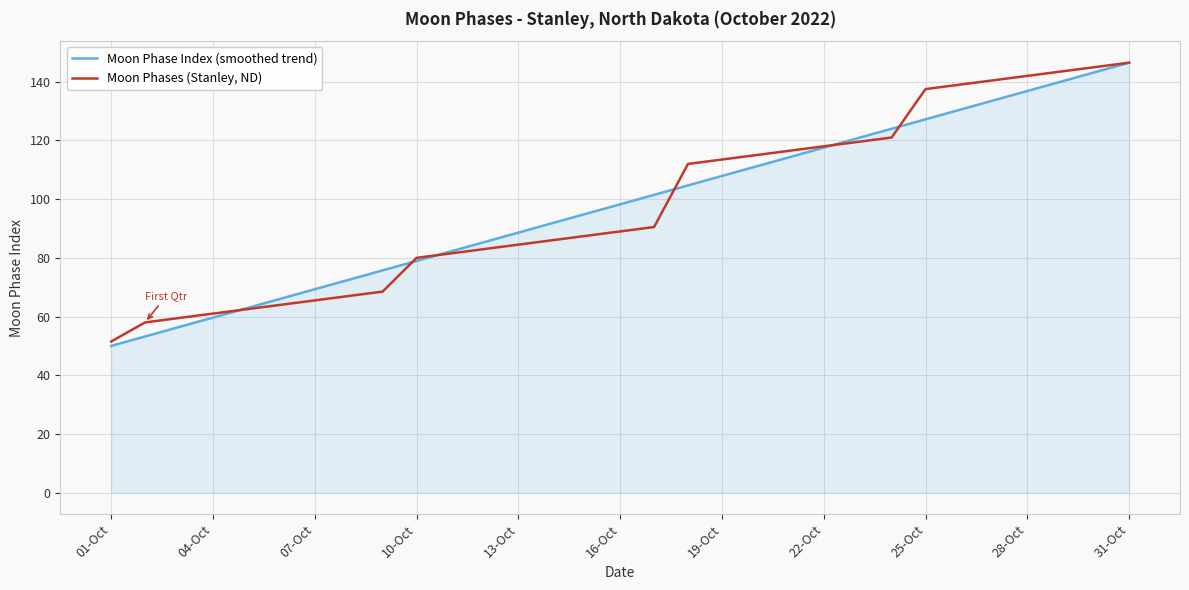

What is the greatest value displayed?

146.5